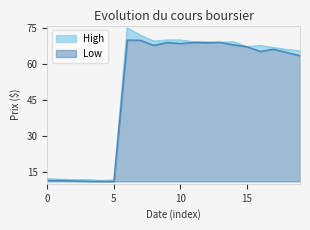

Does the chart display data point markers on the line(s)?

No